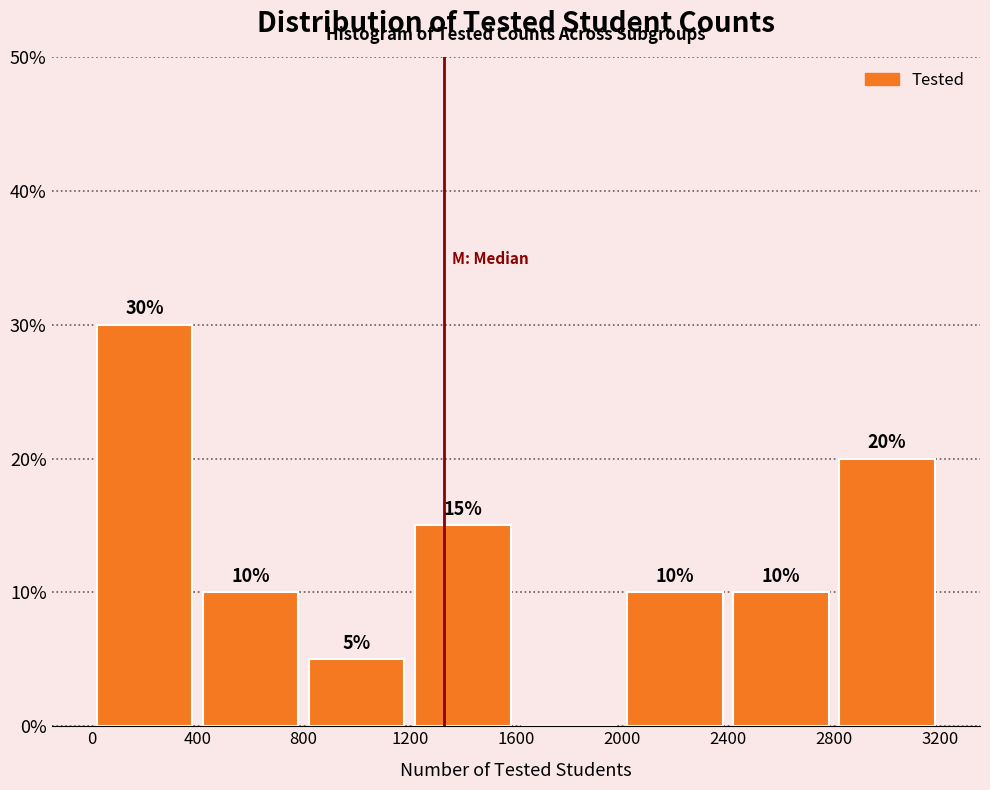

Which range on the x-axis has the tallest bar?

0 to 400